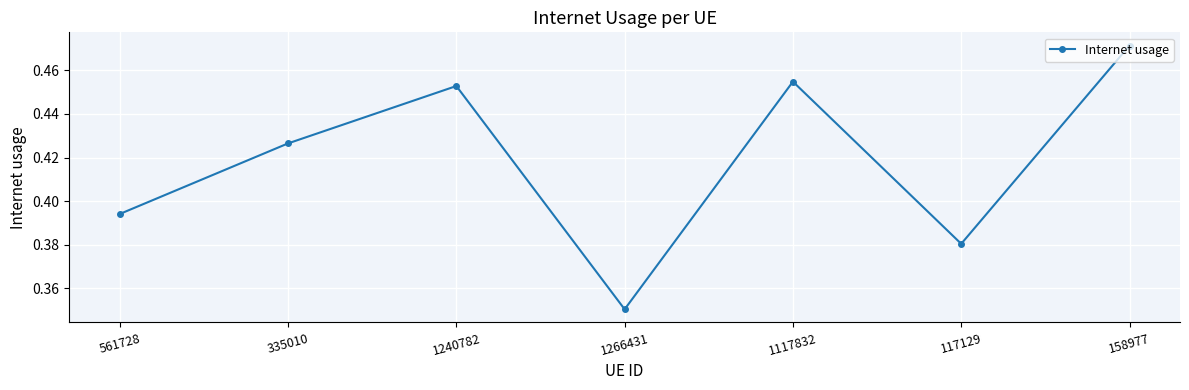

Which category has the highest value across all series?

158977